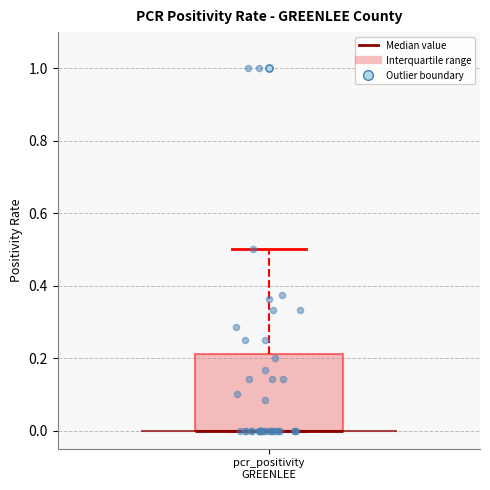

Transcribe this box plot: give where the median line is, the range the box spans, and where the two whiskers end, as read against the y-axis. The values are not printed on the chart, so give them approximately, as read against the axis.

median 0.00 (drawn on the box's lower edge), box 0.00 to 0.22, whiskers 0.00 to 0.50